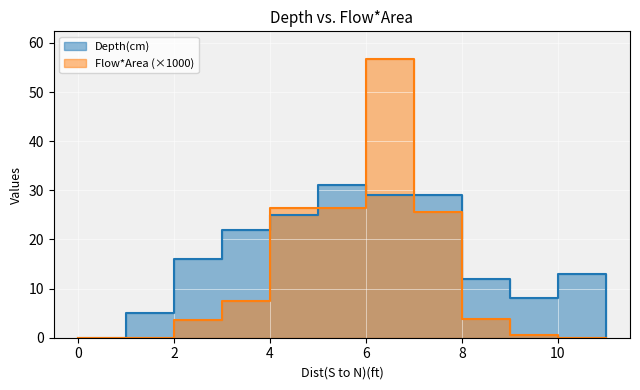

What is the maximum value for Flow*Area?

56.7